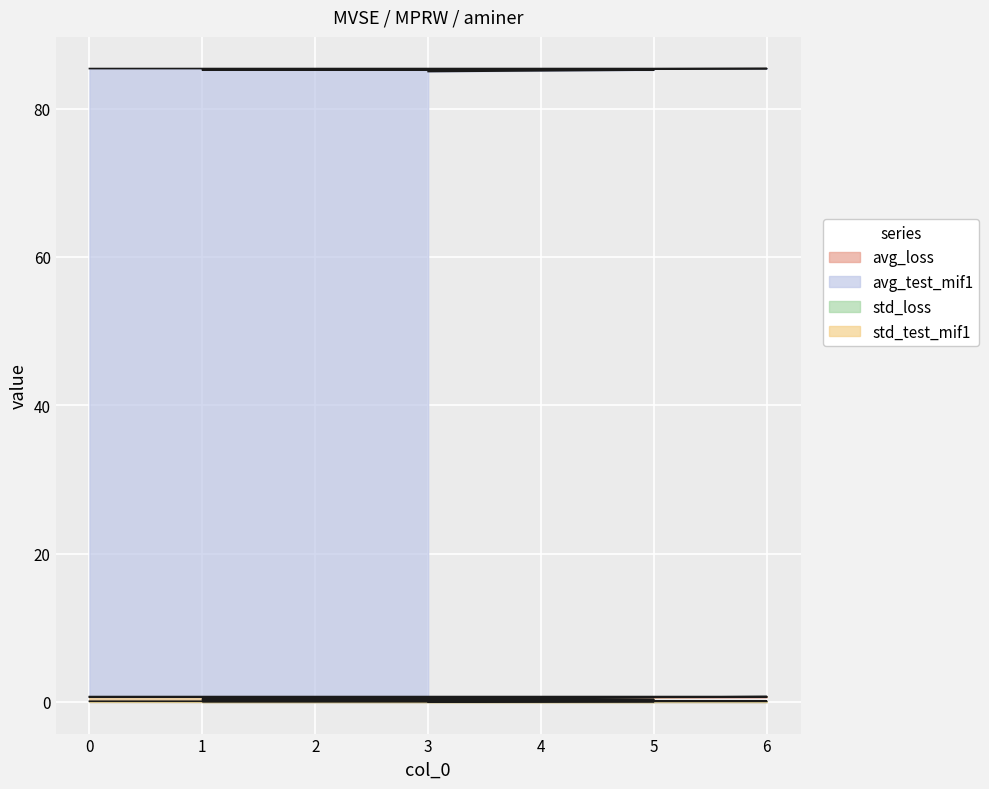

What are all the series names shown in the legend?

avg_loss, avg_test_mif1, std_loss, std_test_mif1